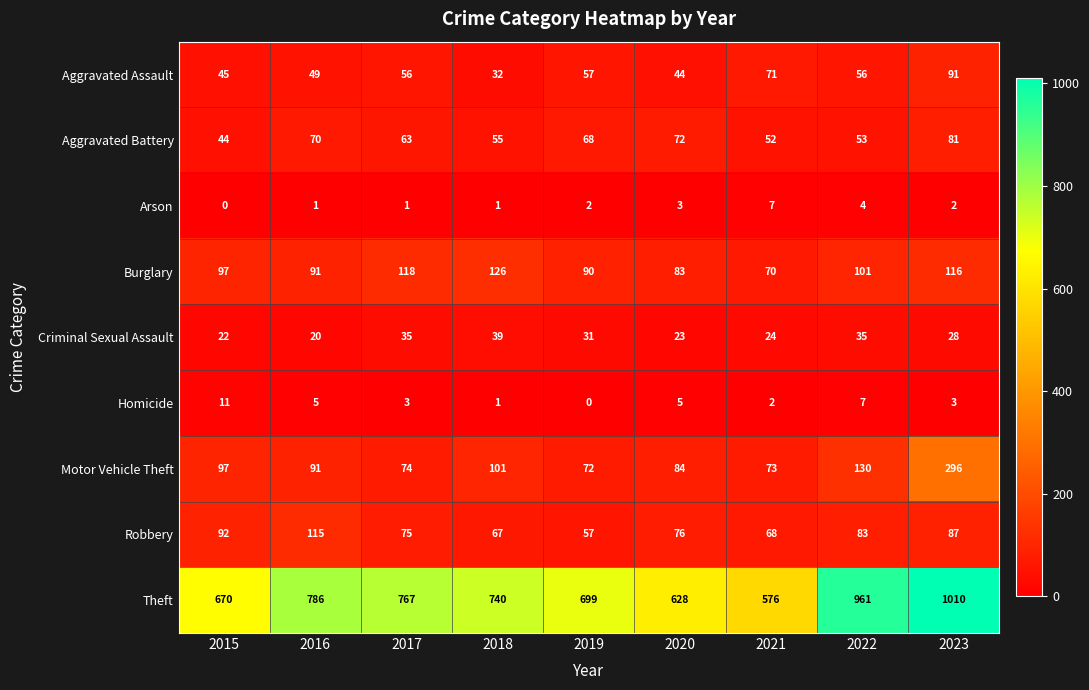

At how many categories does at least one series exceed 67?

9